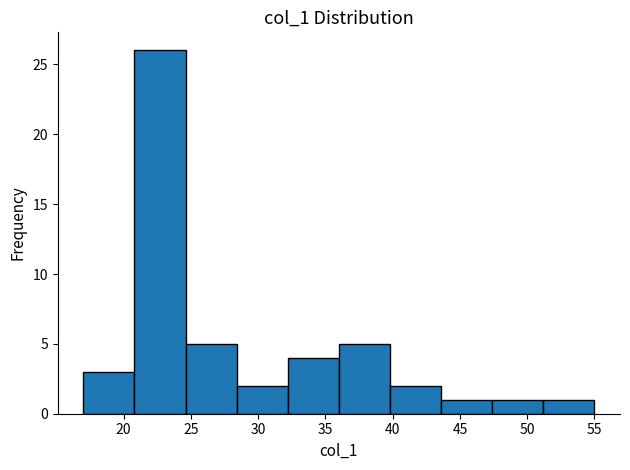

Which range on the x-axis has the tallest bar?

20.8 to 24.6